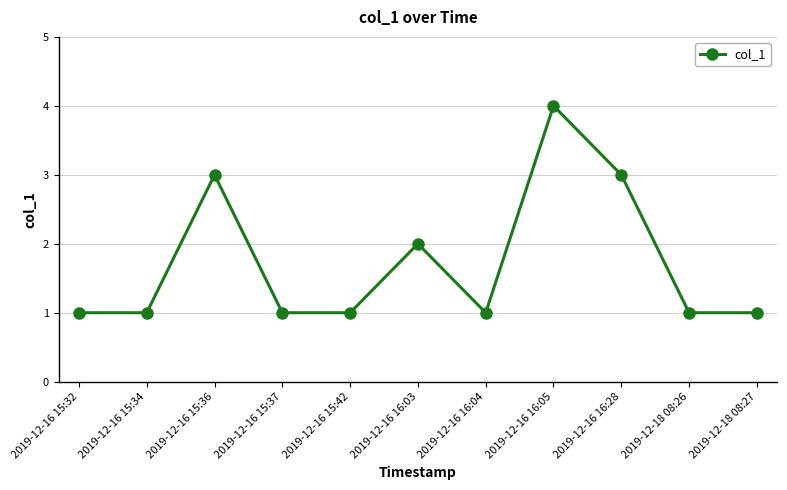

At which category does the data reach its first local peak?

2019-12-16 15:36